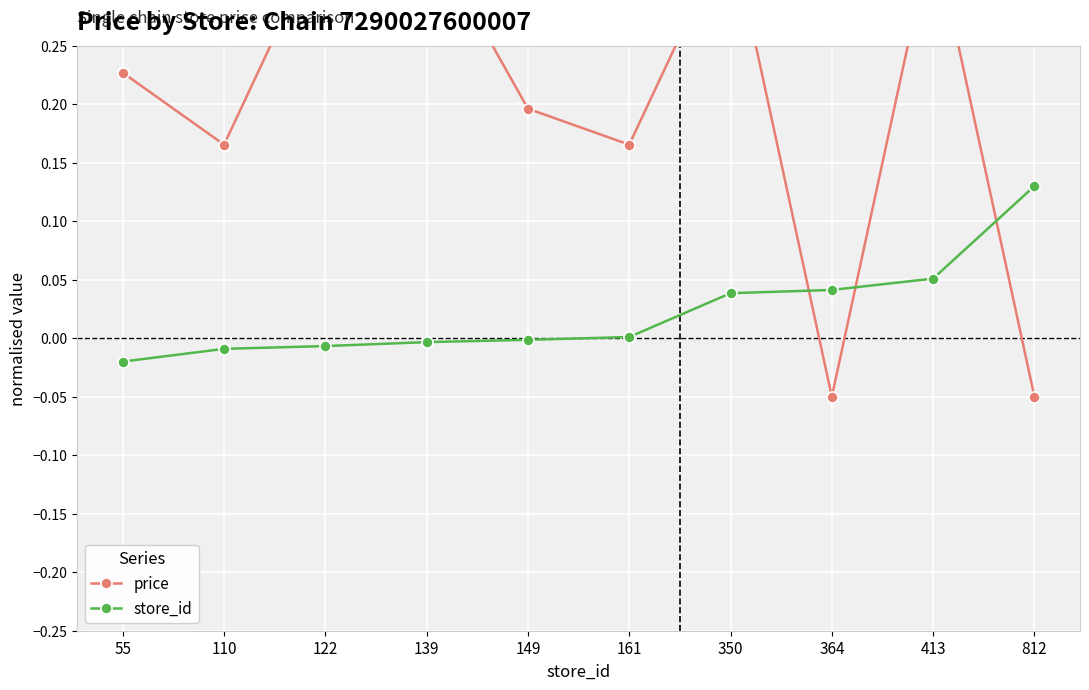

How many intersections are there between price and store_id?

3